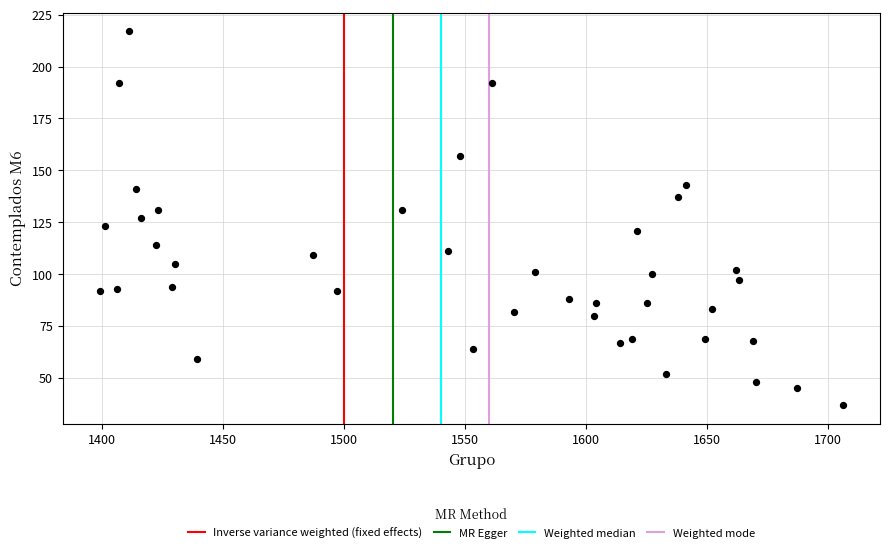

What is the range of Y values (max minus min)?

180